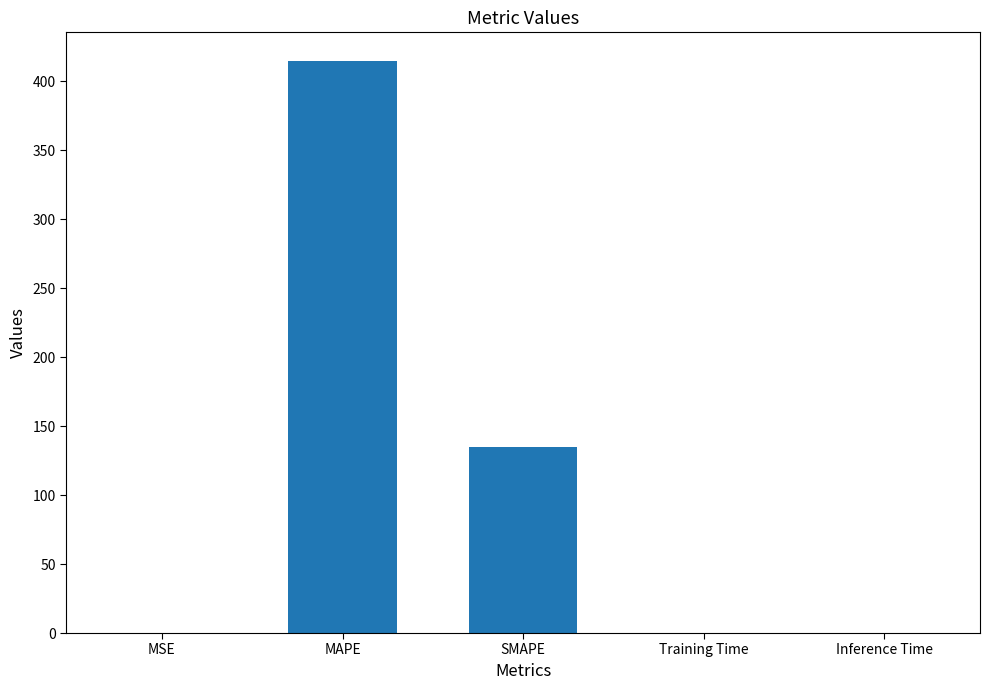

True or false: the data shows 134.9 at SMAPE.

True